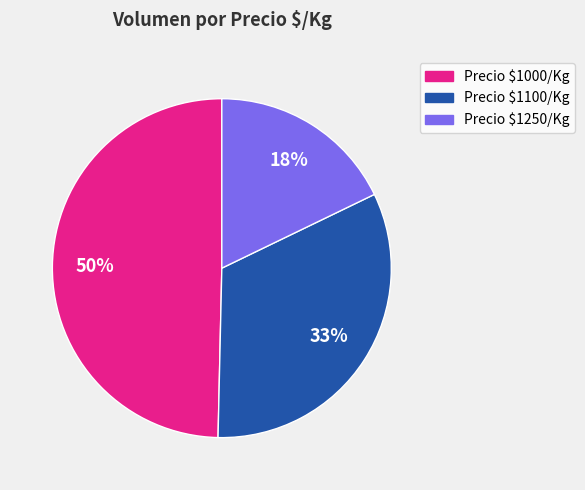

Which category has the smallest portion of the pie?

Precio $1250/Kg